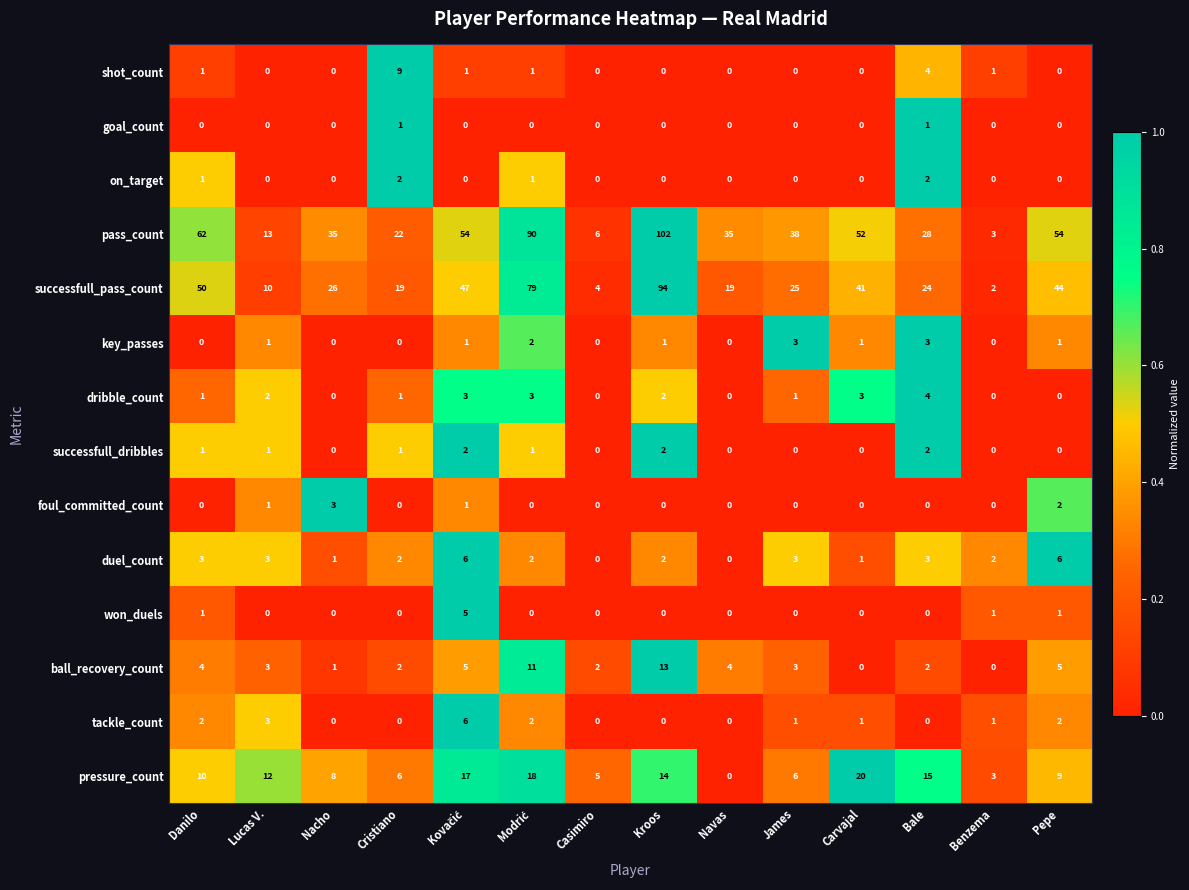

Which label corresponds to the largest value in the chart?

Kroos